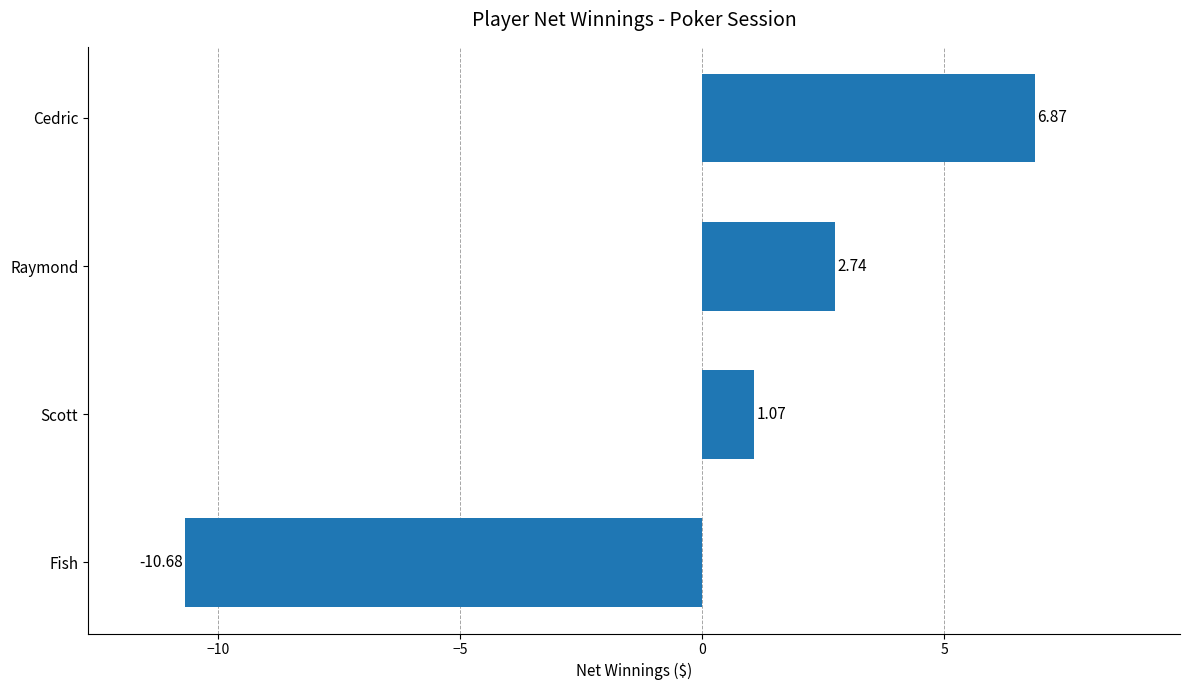

How many data points does each series have?

4